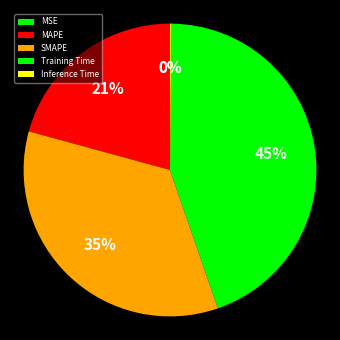

To the nearest percent, what portion does SMAPE represent?

35%